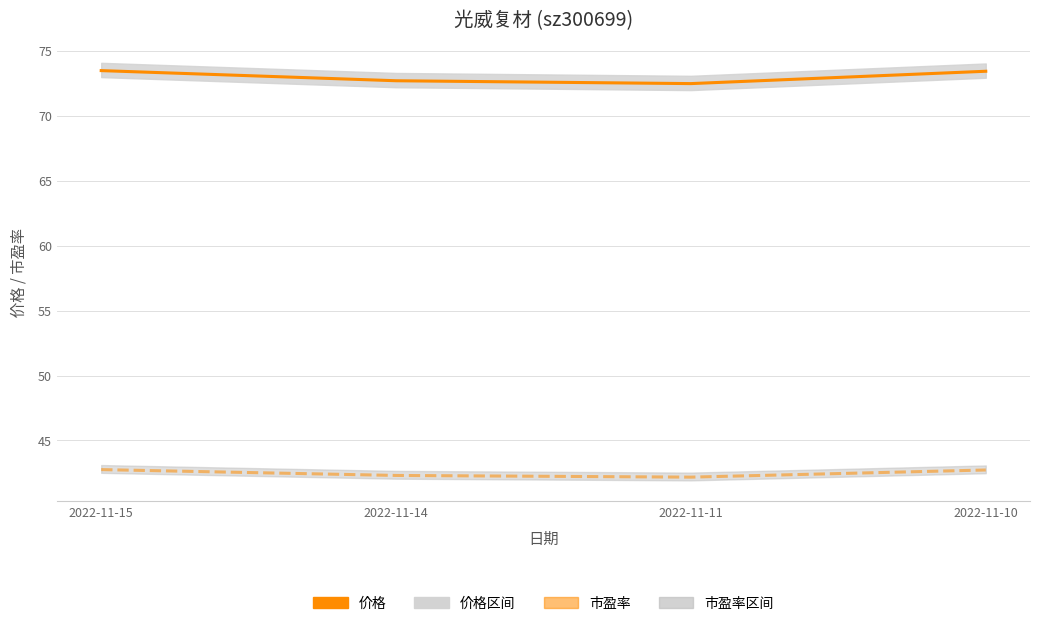

In 价格, how many points are lower than both neighbors (excluding endpoints)?

1